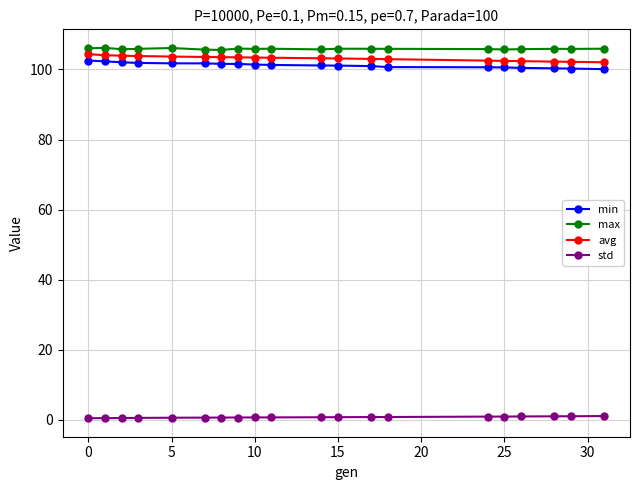

True or false: max has more than 0 interior local peaks.

True